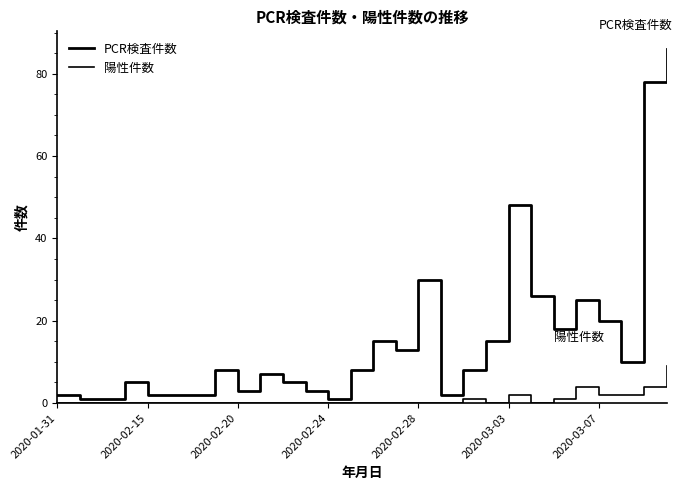

How many lines are shown in the chart?

2